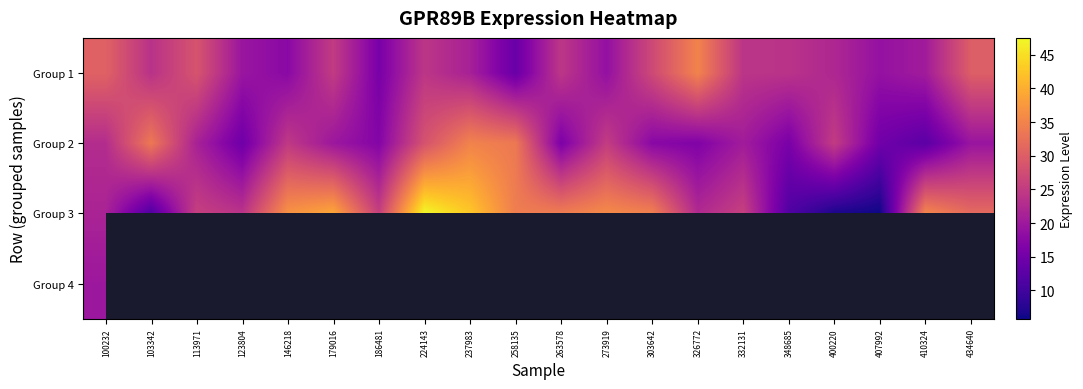

At which label does Group 3 reach its peak?

224143